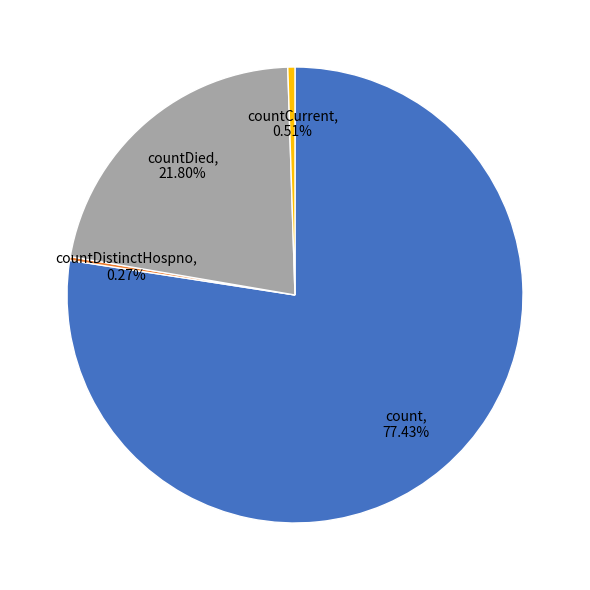

What is the majority slice?

count